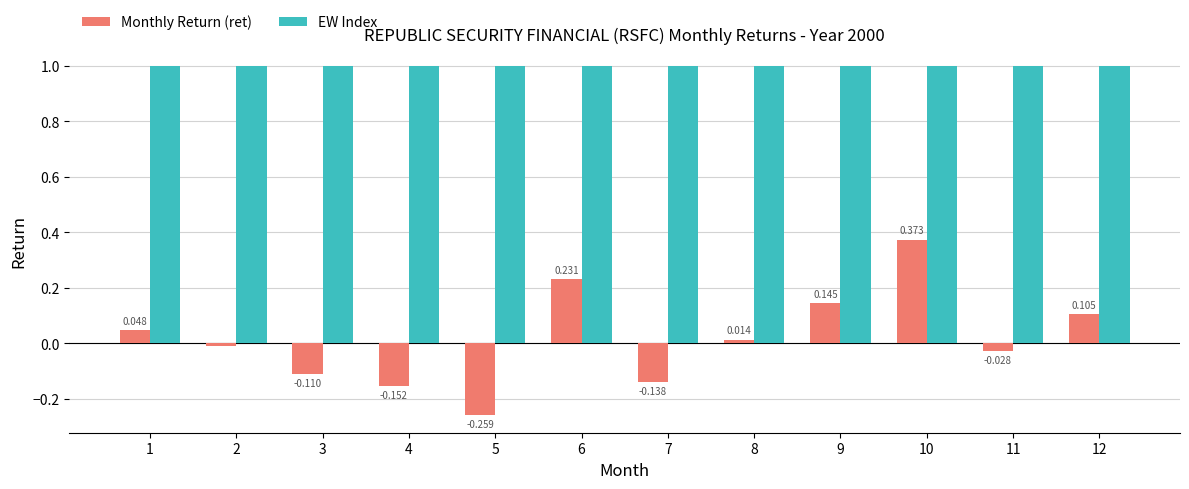

List the labels in order of Monthly Return (ret) value, largest first.

10, 6, 9, 12, 1, 8, 2, 11, 3, 7, 4, 5